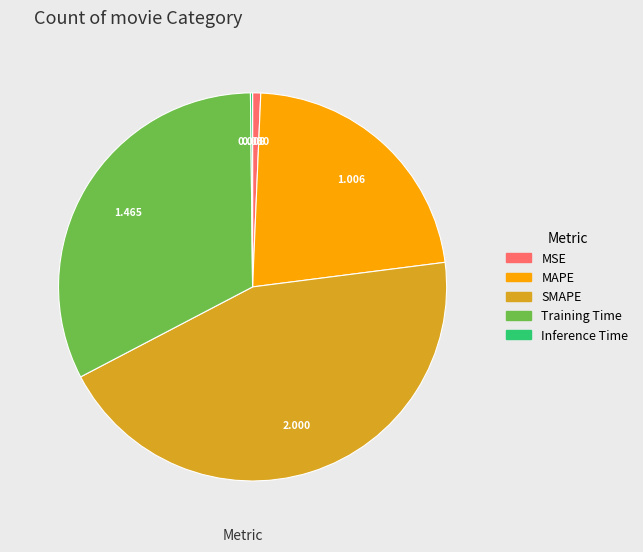

Between Training Time and SMAPE, which is larger?

SMAPE